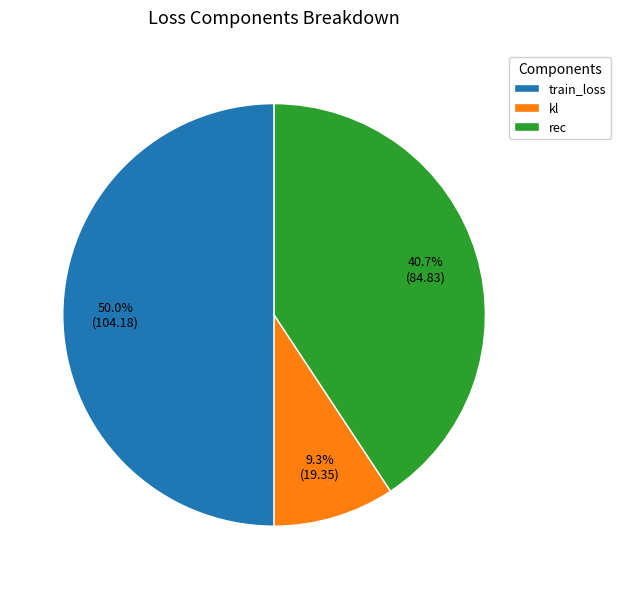

Rank the categories by value from lowest to highest.

kl, rec, train_loss